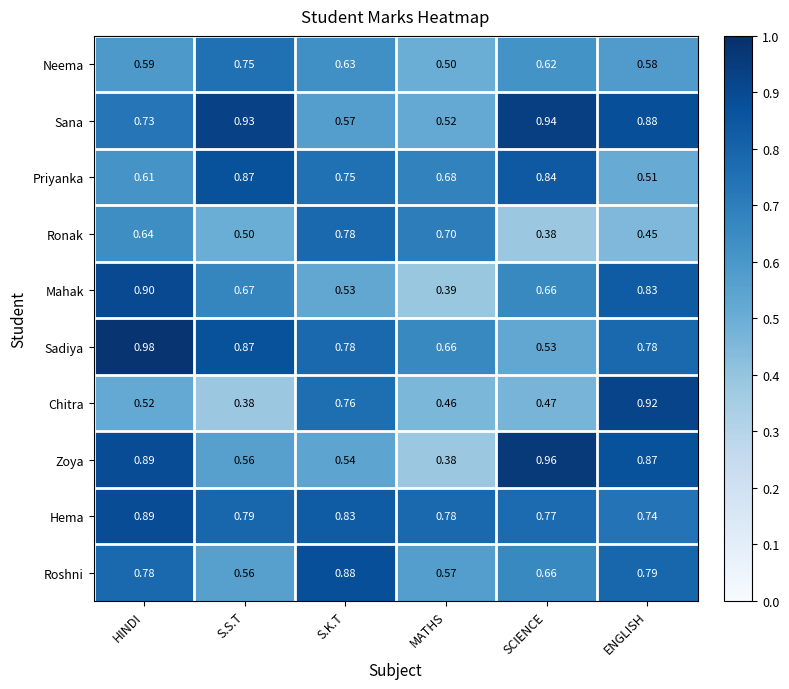

Rank the series by their maximum value, from lowest to highest.

Neema, Ronak, Priyanka, Roshni, Hema, Mahak, Chitra, Sana, Zoya, Sadiya